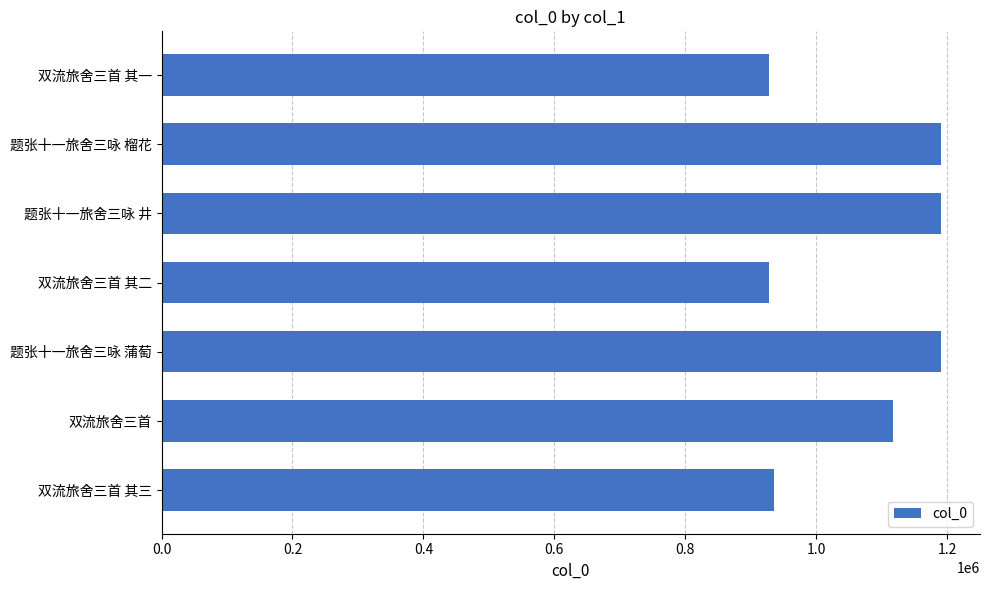

True or false: the data shows 1648683 at 双流旅舍三首 其三.

False